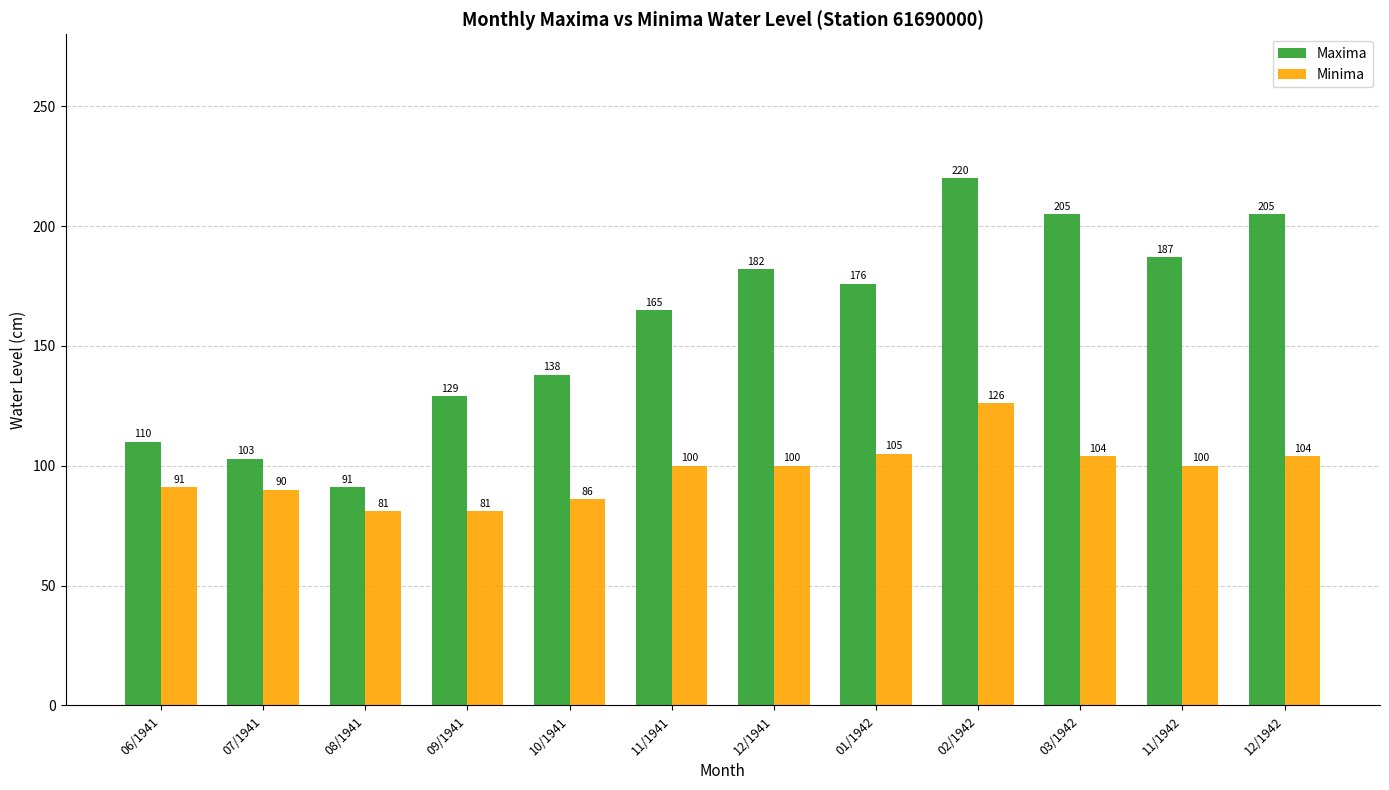

At how many categories does at least one series exceed 154?

7